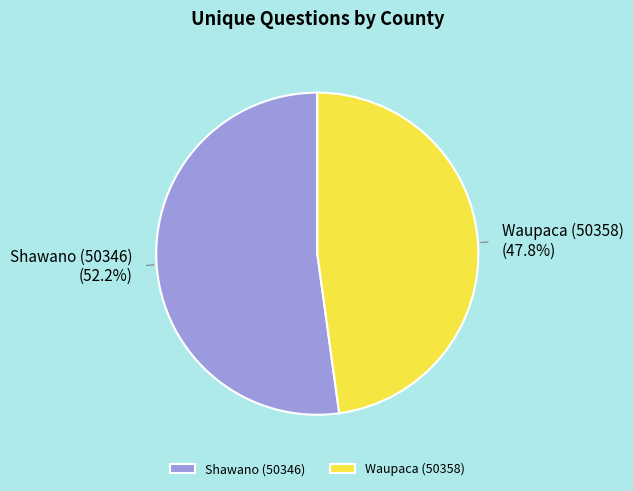

What percentage is the Waupaca (50358) slice, to the nearest percent?

48%